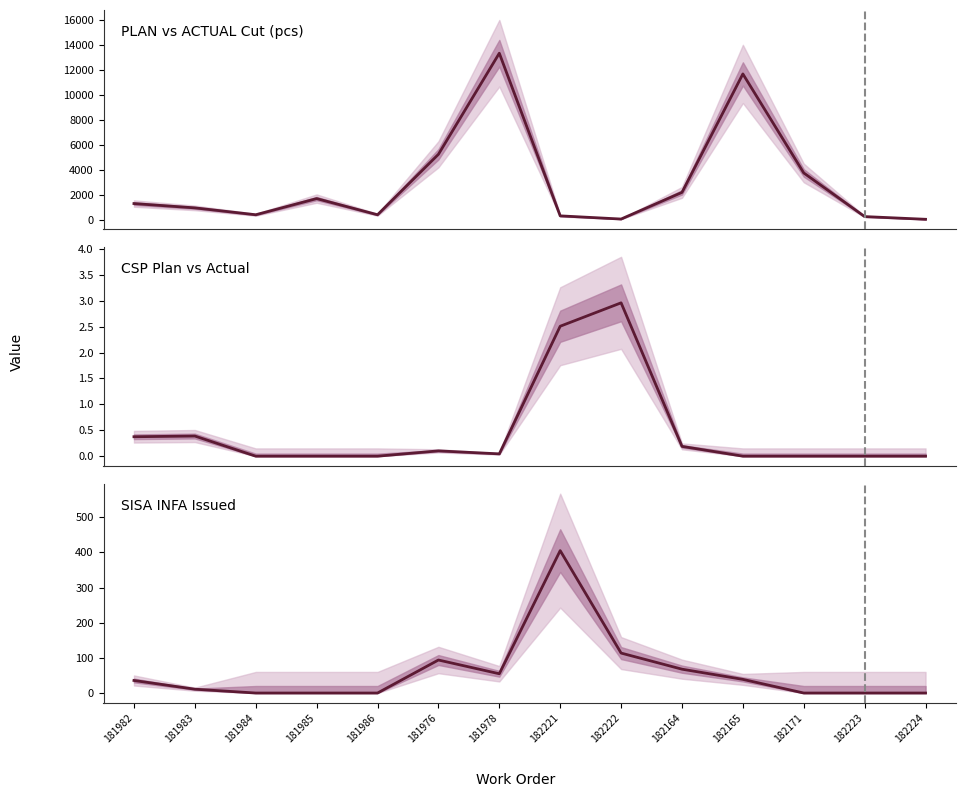

Where is the data nearest to the value 202?

182222